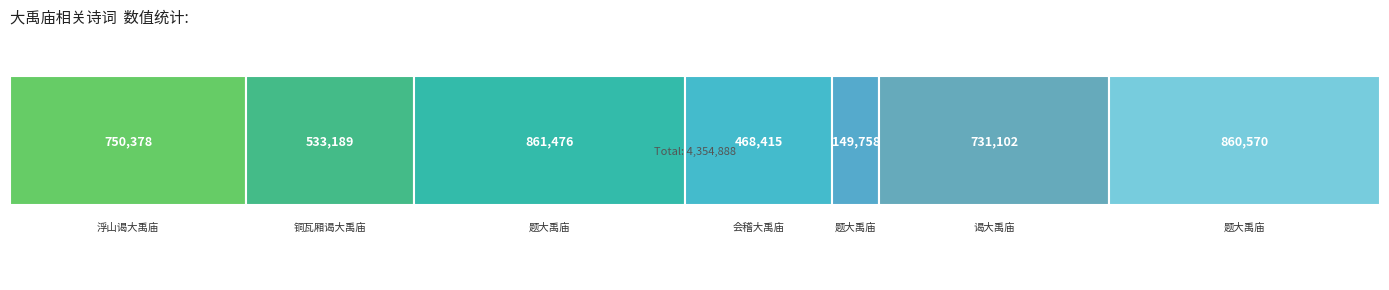

List the labels in order of value, largest first.

题大禹庙, 题大禹庙, 浮山谒大禹庙, 谒大禹庙, 铜瓦厢谒大禹庙, 会稽大禹庙, 题大禹庙